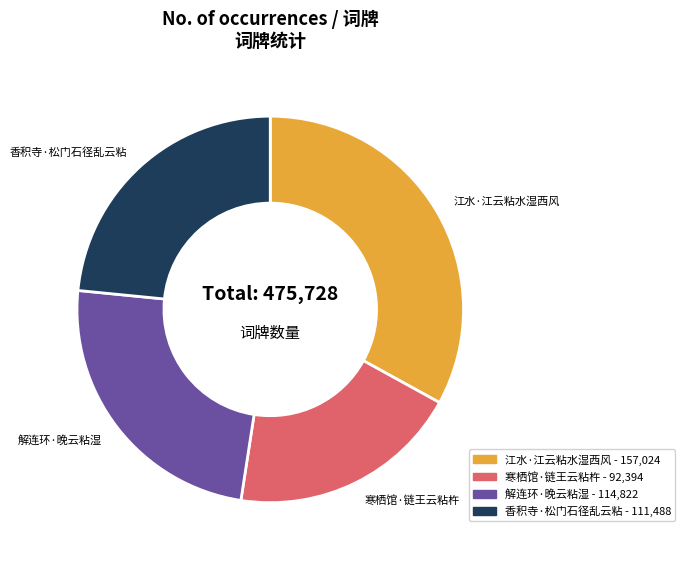

Is there a majority slice in this chart?

No